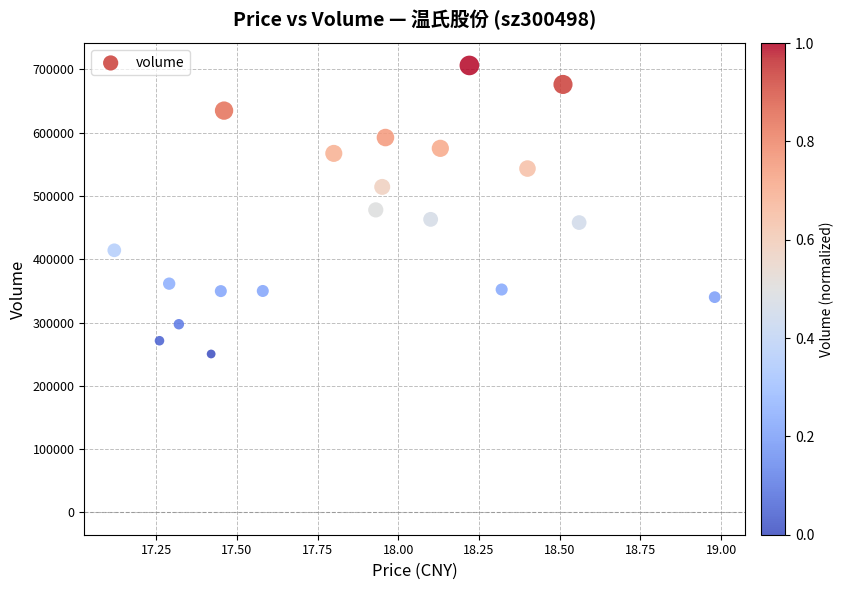

What is the range of Y values (max minus min)?

455995